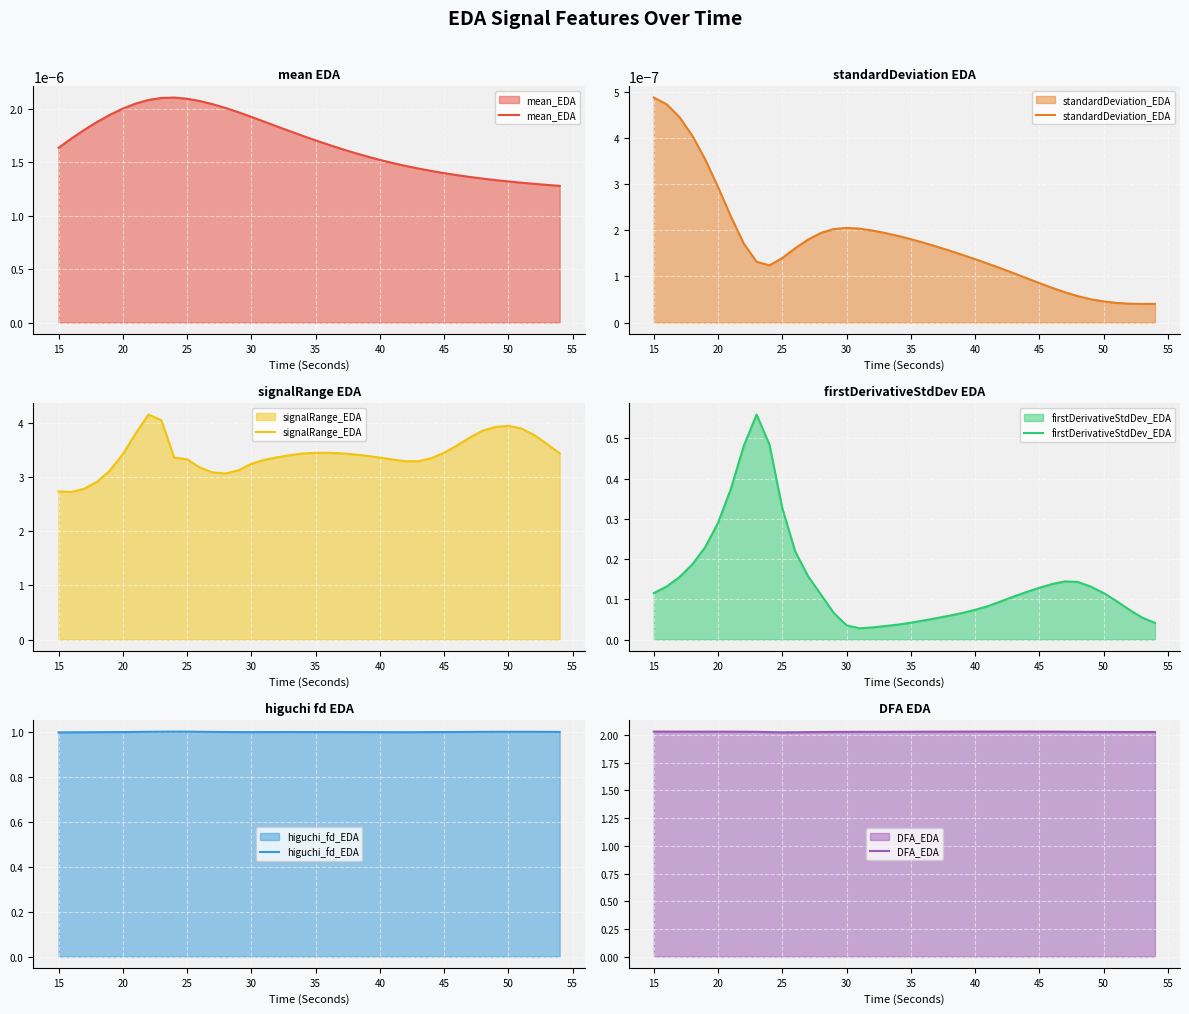

How many distinct data groups are displayed?

6